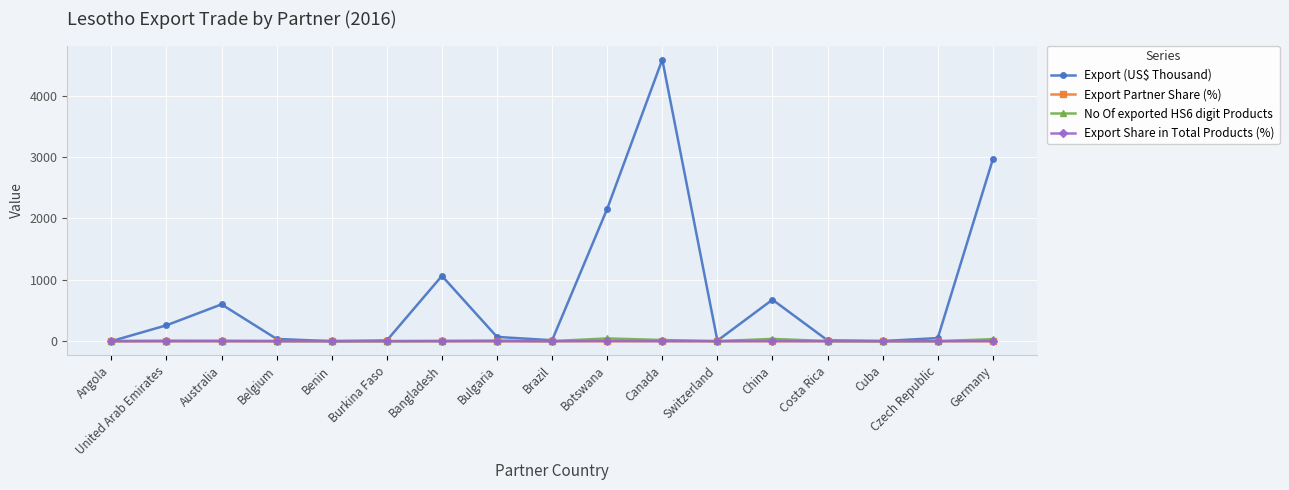

Is the value of Export (US$ Thousand) at Bangladesh greater than the value of No Of exported HS6 digit Products at Angola?

Yes